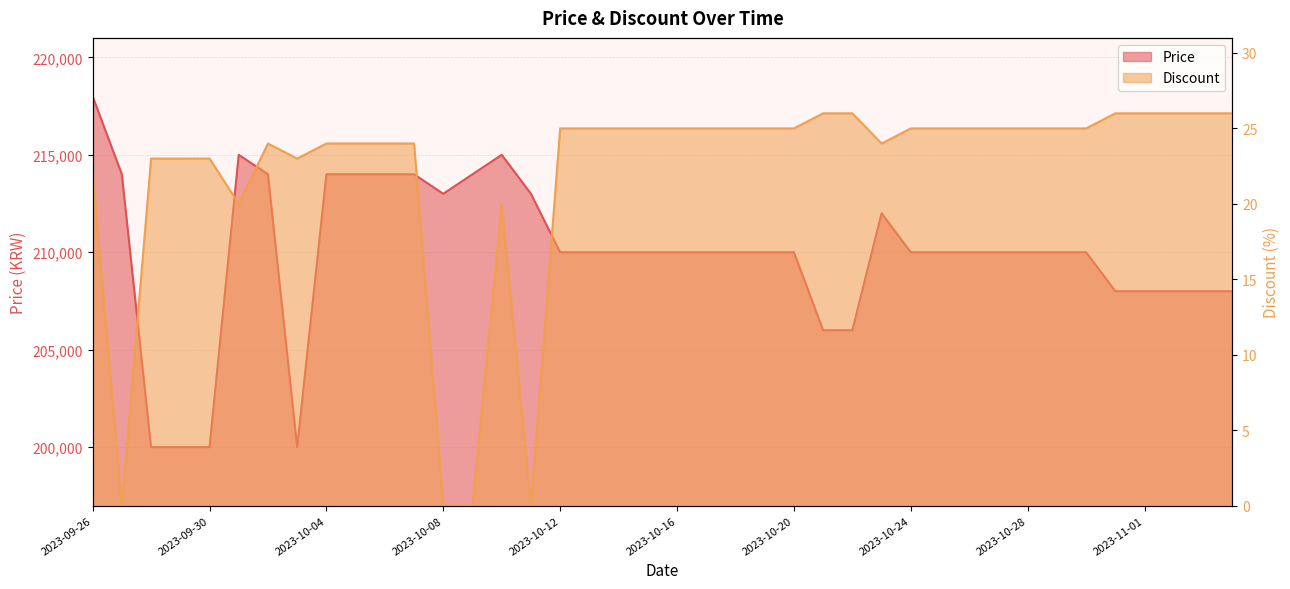

The Price series shows 210000 at 2023-10-16. True or false?

True